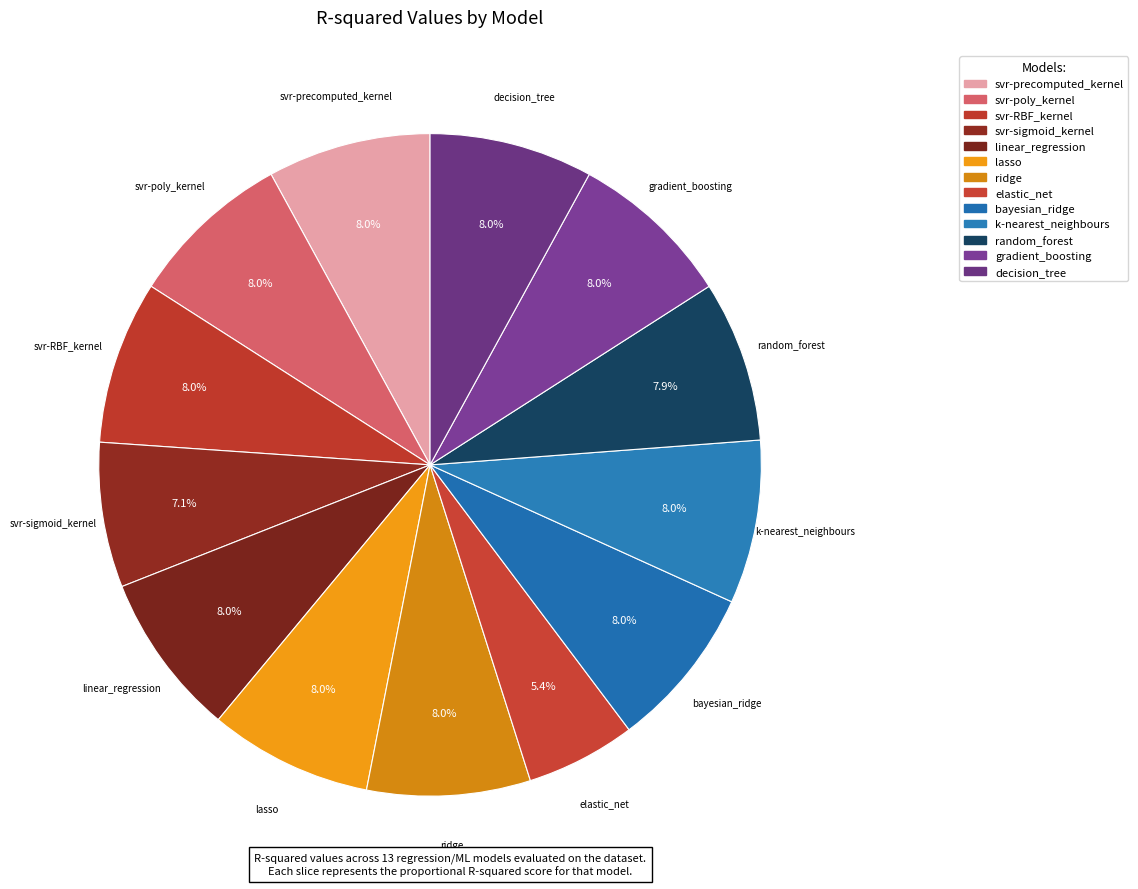

How many slices are in this pie chart?

13